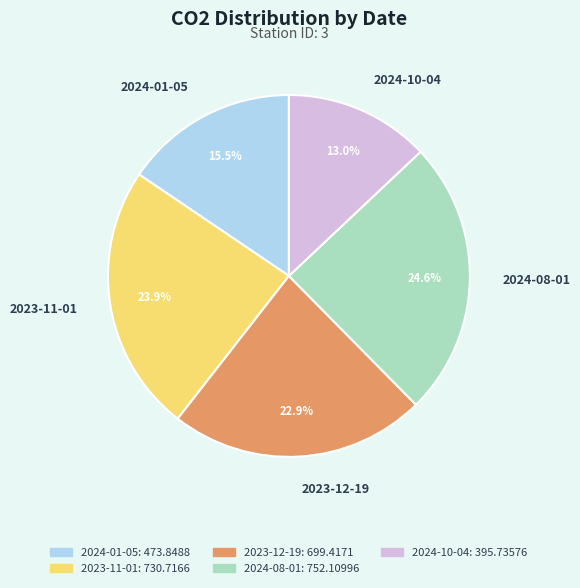

Is 2023-12-19 the majority of the pie?

No